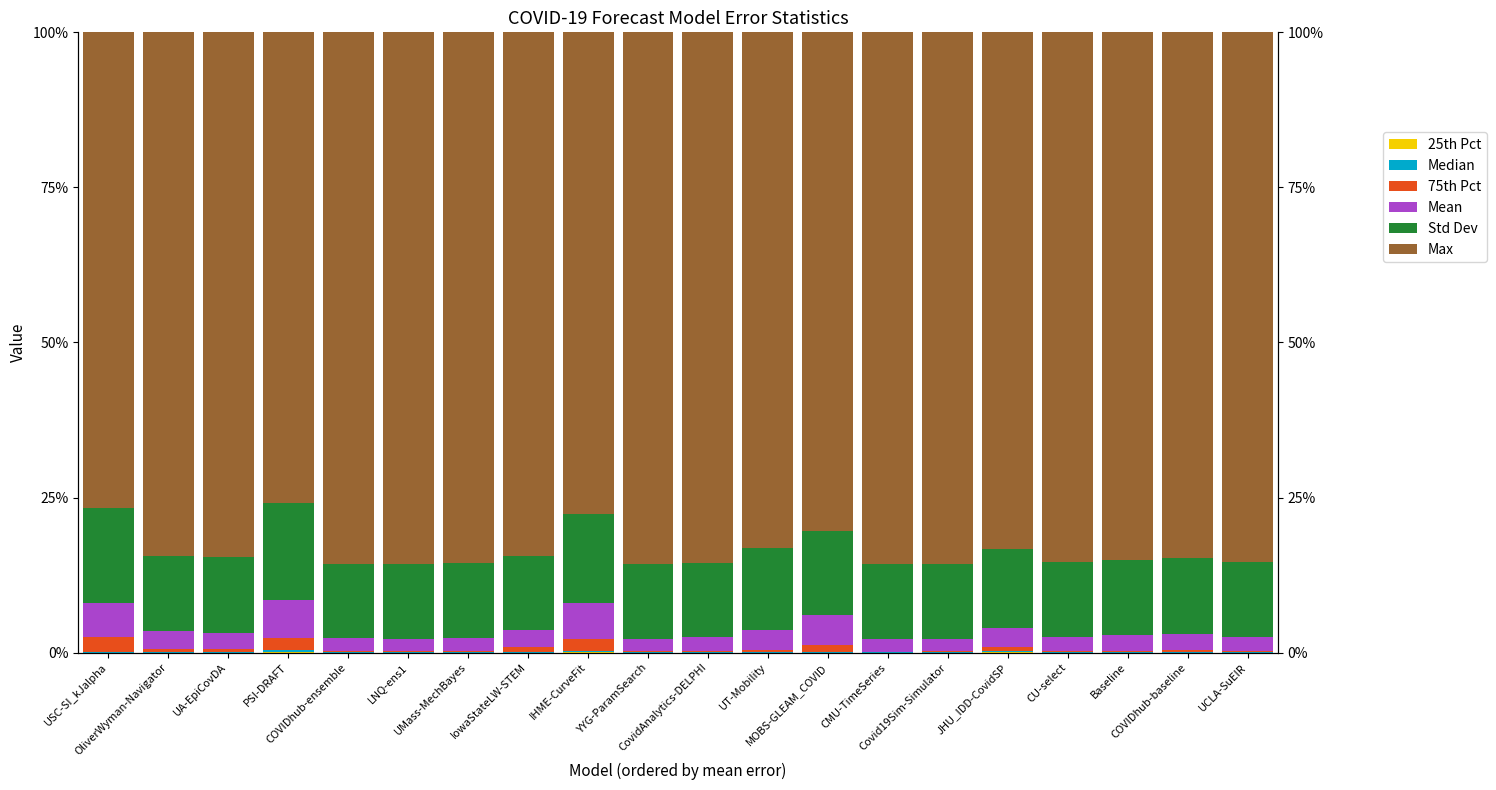

Reading right to left, extract all data points from this chart.

25th Pct: UCLA-SuEIR=0.0	COVIDhub-baseline=0.0	Baseline=0.0	CU-select=0.0	JHU_IDD-CovidSP=0.0	Covid19Sim-Simulator=0.0	CMU-TimeSeries=0.0	MOBS-GLEAM_COVID=0.0	UT-Mobility=0.0	CovidAnalytics-DELPHI=0.0	YYG-ParamSearch=0.0	IHME-CurveFit=0.0	IowaStateLW-STEM=0.0	UMass-MechBayes=0.0	LNQ-ens1=0.0	COVIDhub-ensemble=0.0	PSI-DRAFT=0.0	UA-EpiCovDA=0.0	OliverWyman-Navigator=0.0	USC-SI_kJalpha=0.0
Median: UCLA-SuEIR=0.0	COVIDhub-baseline=0.0	Baseline=0.0	CU-select=0.0	JHU_IDD-CovidSP=0.2	Covid19Sim-Simulator=0.0	CMU-TimeSeries=0.0	MOBS-GLEAM_COVID=0.1	UT-Mobility=0.0	CovidAnalytics-DELPHI=0.0	YYG-ParamSearch=0.0	IHME-CurveFit=0.2	IowaStateLW-STEM=0.1	UMass-MechBayes=0.0	LNQ-ens1=0.0	COVIDhub-ensemble=0.0	PSI-DRAFT=0.3	UA-EpiCovDA=0.1	OliverWyman-Navigator=0.1	USC-SI_kJalpha=0.1
75th Pct: UCLA-SuEIR=0.2	COVIDhub-baseline=0.3	Baseline=0.3	CU-select=0.2	JHU_IDD-CovidSP=0.7	Covid19Sim-Simulator=0.2	CMU-TimeSeries=0.1	MOBS-GLEAM_COVID=1.0	UT-Mobility=0.4	CovidAnalytics-DELPHI=0.3	YYG-ParamSearch=0.2	IHME-CurveFit=2.0	IowaStateLW-STEM=0.8	UMass-MechBayes=0.3	LNQ-ens1=0.2	COVIDhub-ensemble=0.2	PSI-DRAFT=2.0	UA-EpiCovDA=0.5	OliverWyman-Navigator=0.5	USC-SI_kJalpha=2.4
Mean: UCLA-SuEIR=2.3	COVIDhub-baseline=2.6	Baseline=2.5	CU-select=2.3	JHU_IDD-CovidSP=3.1	Covid19Sim-Simulator=2.0	CMU-TimeSeries=2.1	MOBS-GLEAM_COVID=4.9	UT-Mobility=3.2	CovidAnalytics-DELPHI=2.1	YYG-ParamSearch=2.1	IHME-CurveFit=5.8	IowaStateLW-STEM=2.7	UMass-MechBayes=2.1	LNQ-ens1=2.0	COVIDhub-ensemble=2.1	PSI-DRAFT=6.1	UA-EpiCovDA=2.7	OliverWyman-Navigator=2.9	USC-SI_kJalpha=5.5
Std Dev: UCLA-SuEIR=12.1	COVIDhub-baseline=12.2	Baseline=12.1	CU-select=12.0	JHU_IDD-CovidSP=12.7	Covid19Sim-Simulator=12.0	CMU-TimeSeries=12.0	MOBS-GLEAM_COVID=13.6	UT-Mobility=13.3	CovidAnalytics-DELPHI=12.0	YYG-ParamSearch=12.0	IHME-CurveFit=14.4	IowaStateLW-STEM=11.9	UMass-MechBayes=12.0	LNQ-ens1=12.0	COVIDhub-ensemble=12.0	PSI-DRAFT=15.7	UA-EpiCovDA=12.1	OliverWyman-Navigator=12.1	USC-SI_kJalpha=15.3
Max: UCLA-SuEIR=85.4	COVIDhub-baseline=84.8	Baseline=85.1	CU-select=85.5	JHU_IDD-CovidSP=83.3	Covid19Sim-Simulator=85.8	CMU-TimeSeries=85.7	MOBS-GLEAM_COVID=80.3	UT-Mobility=83.1	CovidAnalytics-DELPHI=85.6	YYG-ParamSearch=85.7	IHME-CurveFit=77.6	IowaStateLW-STEM=84.4	UMass-MechBayes=85.6	LNQ-ens1=85.8	COVIDhub-ensemble=85.6	PSI-DRAFT=75.8	UA-EpiCovDA=84.7	OliverWyman-Navigator=84.4	USC-SI_kJalpha=76.7